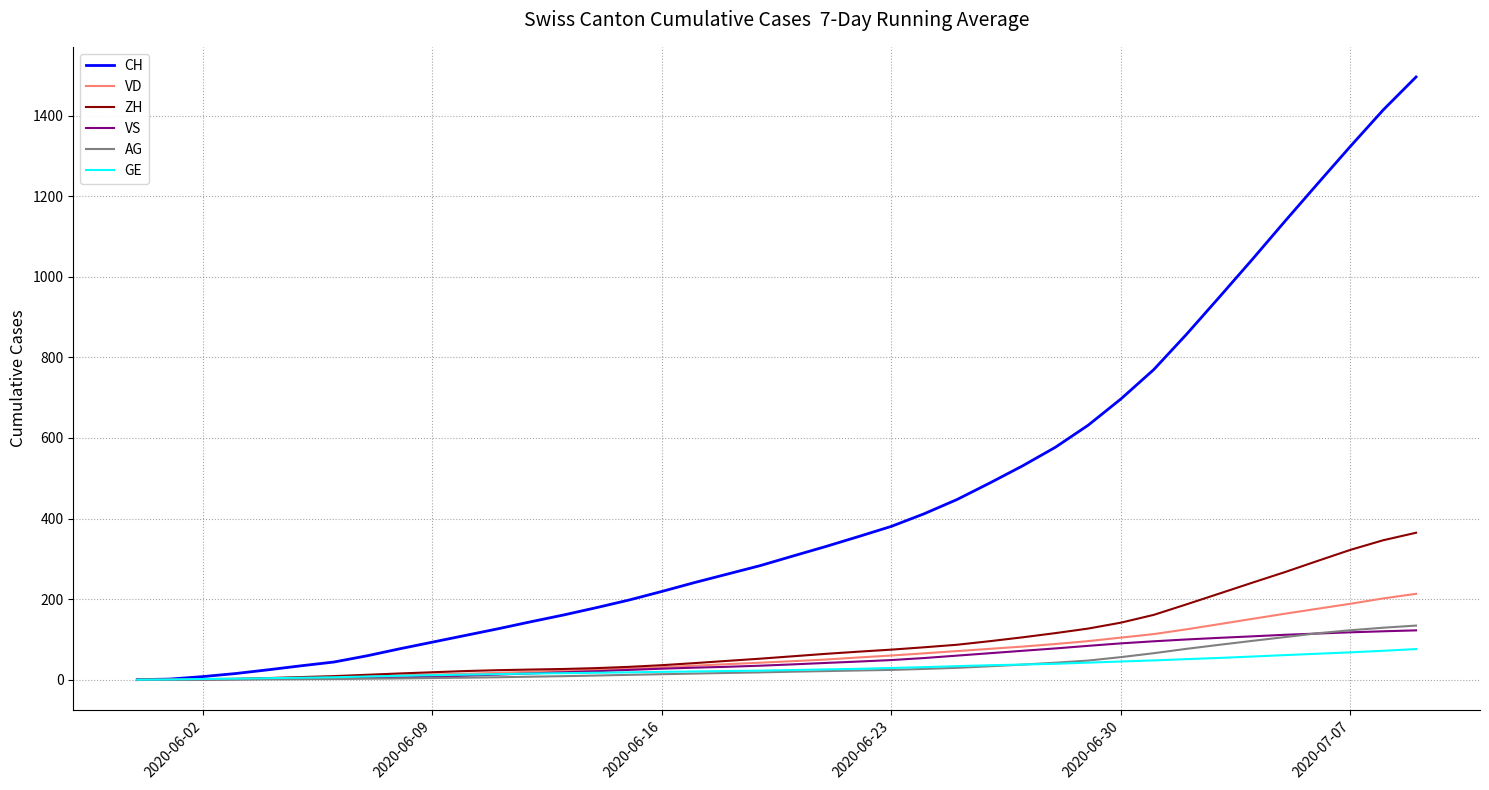

What is the difference between the maximum and minimum values in the ZH series?

364.7